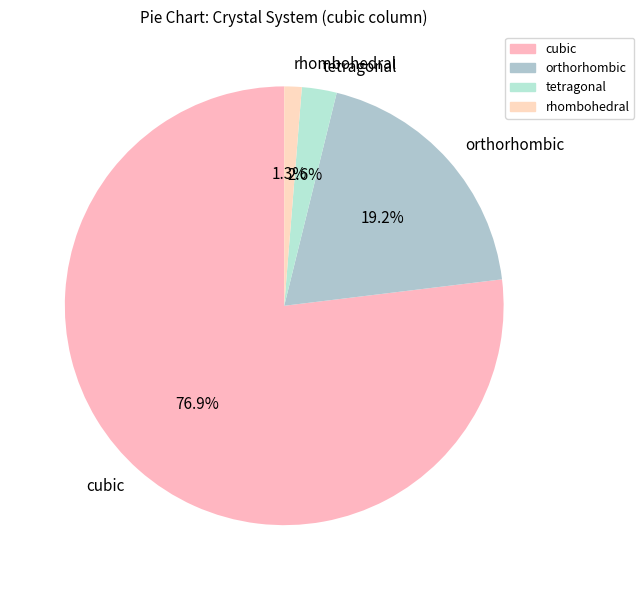

Is it true that cubic is 68% of the pie?

False